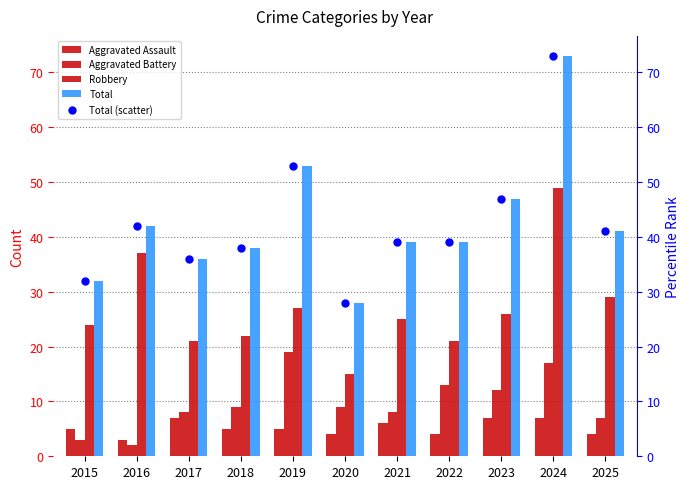

At how many categories does at least one series exceed 10?

11